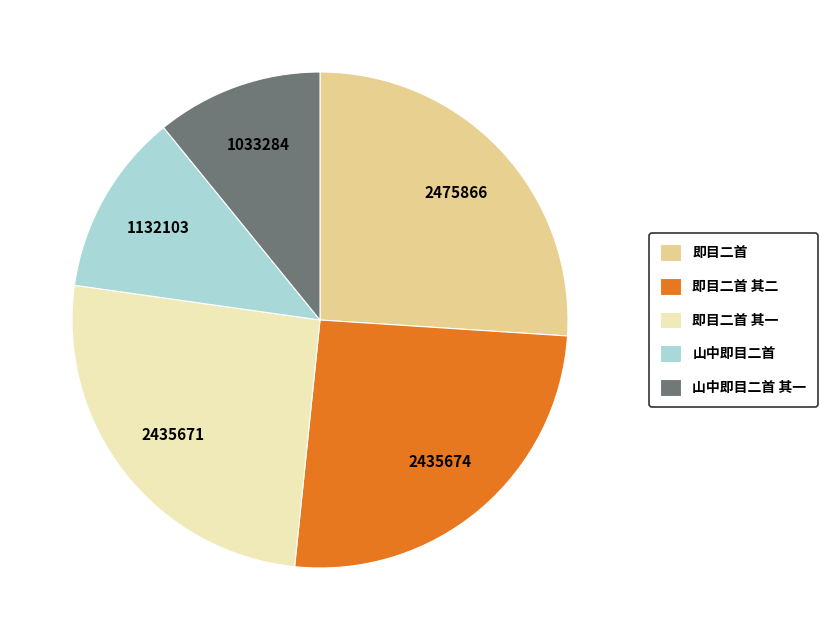

Is the sum of 即目二首 其一 and 山中即目二首 greater than half?

No